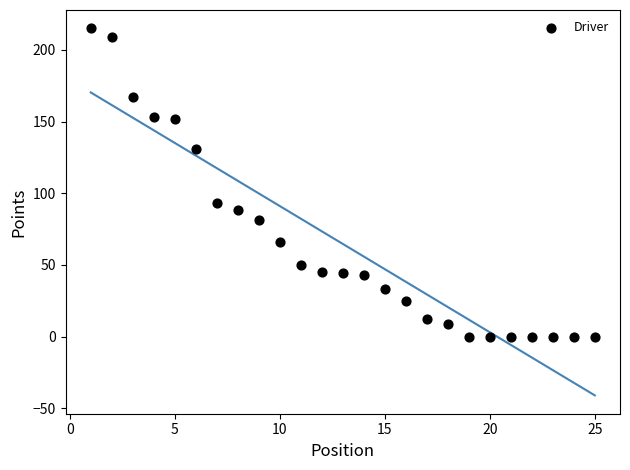

What Y value in the scatter plot is closest to 107?

93